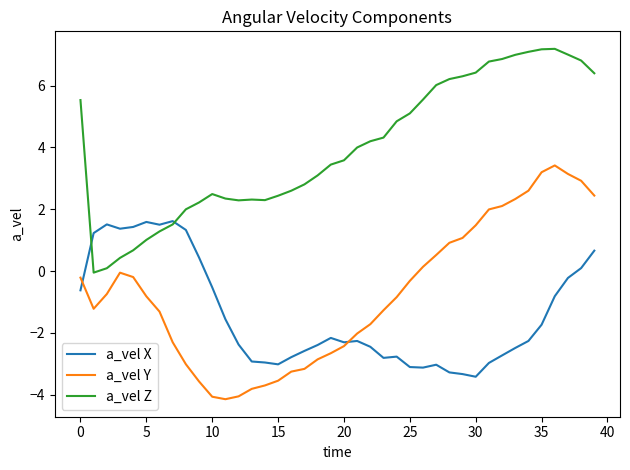

At how many categories does at least one series exceed 1?

40